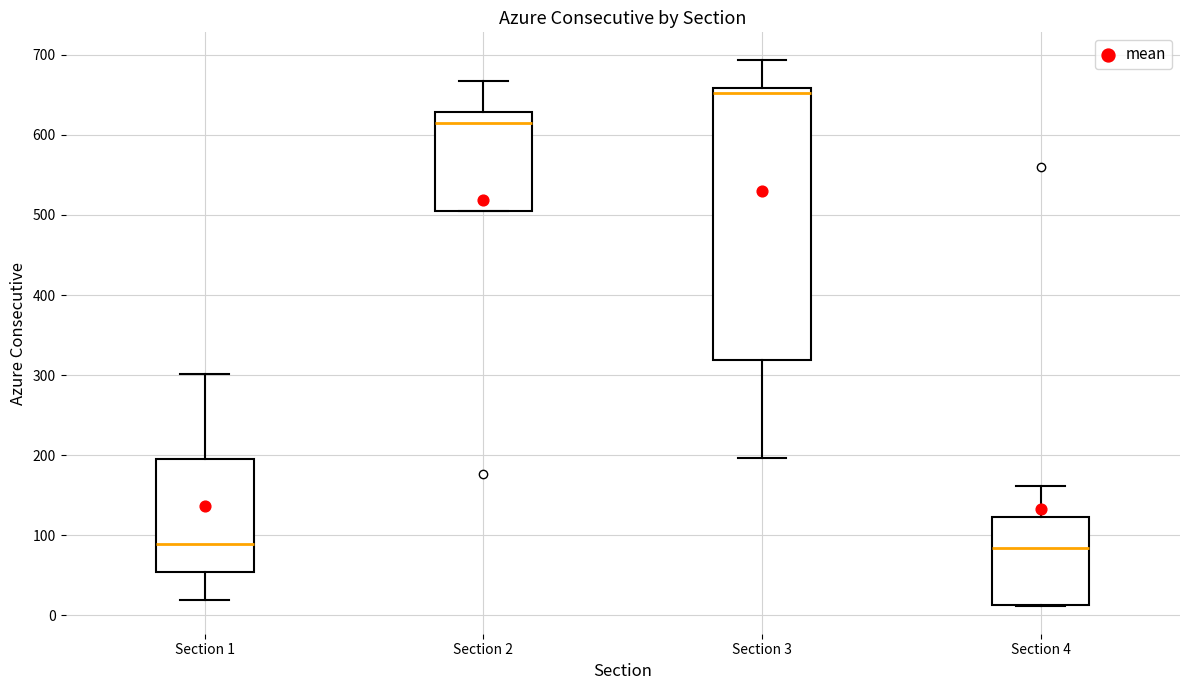

Reading left to right, read every box against the y-axis: the position of its median line, the range the box covers, and the ends of its whiskers. The values are not printed on the chart, so give them approximately, as read against the axis.

Section 1: median 90, box 50 to 200, whiskers 20 to 300
Section 2: median 620, box 510 to 630, whiskers 510 to 670
Section 3: median 650, box 320 to 660, whiskers 200 to 690
Section 4: median 80, box 10 to 120, whiskers 10 to 160